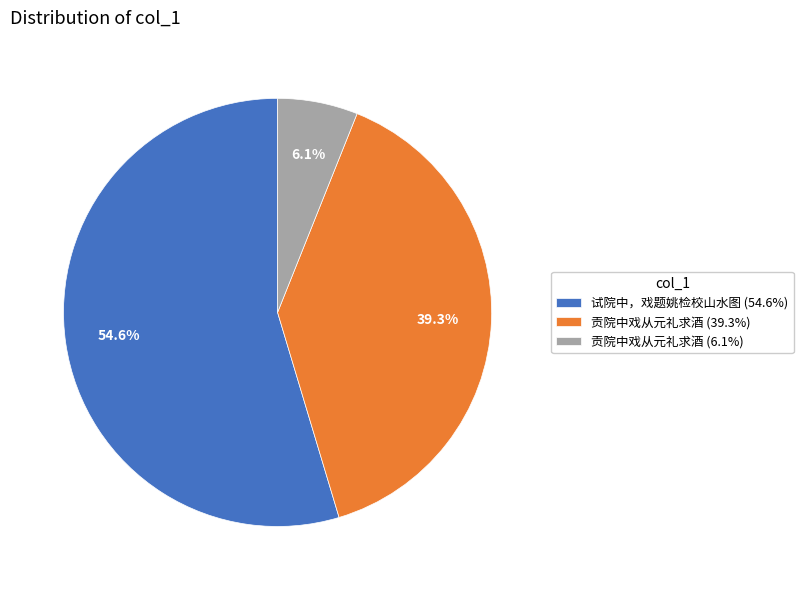

Does any single category account for the majority?

Yes